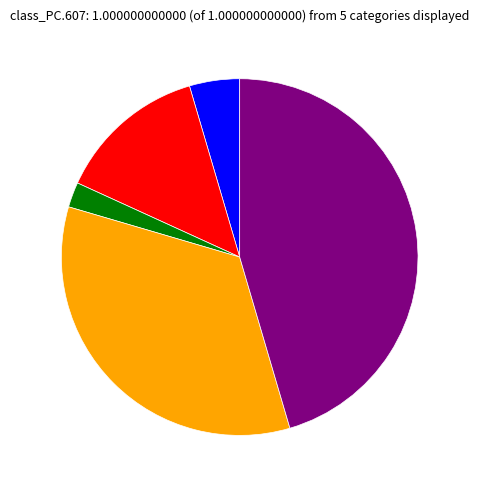

Does any single category account for the majority?

No